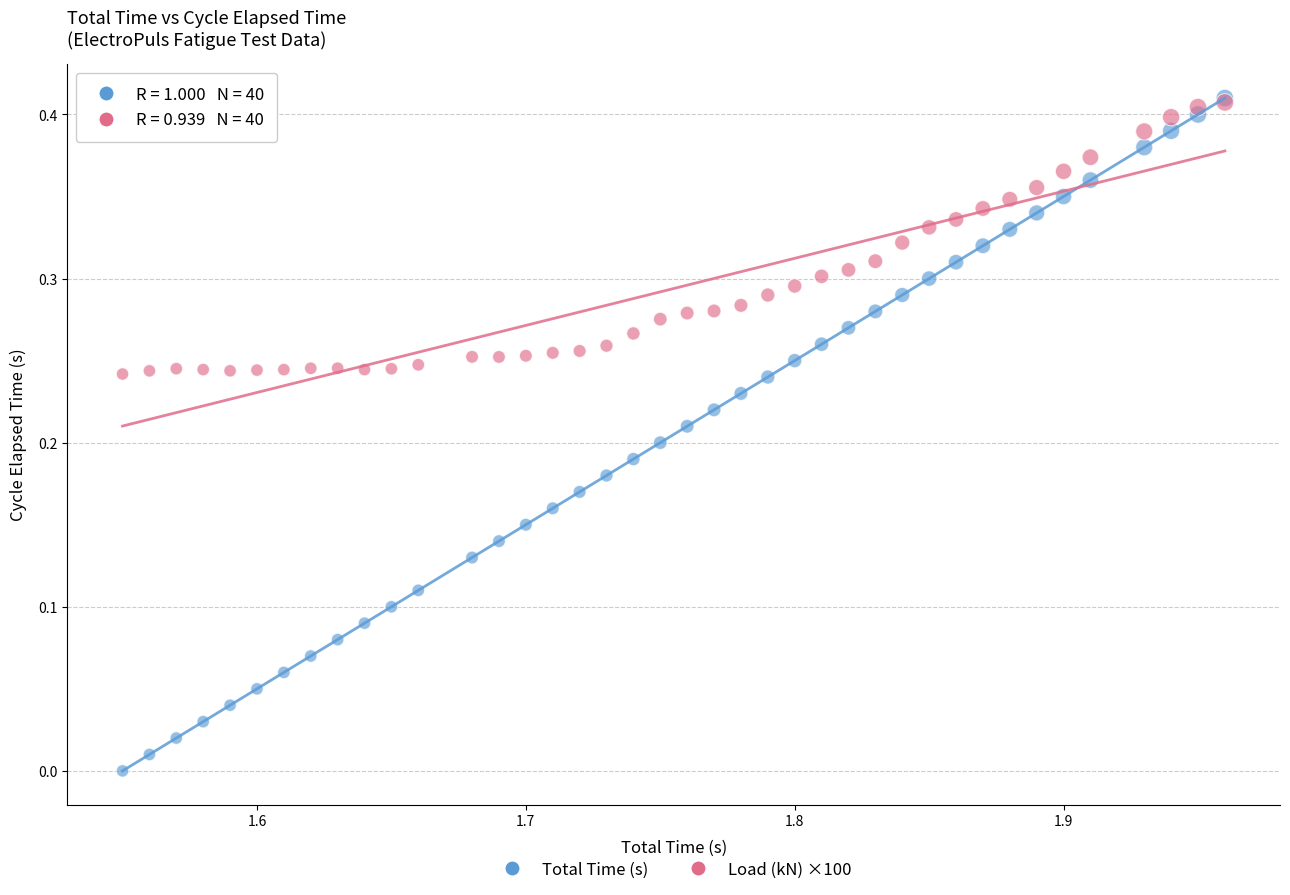

What are all the series names shown in the legend?

Total Time (s), Load (kN) ×100